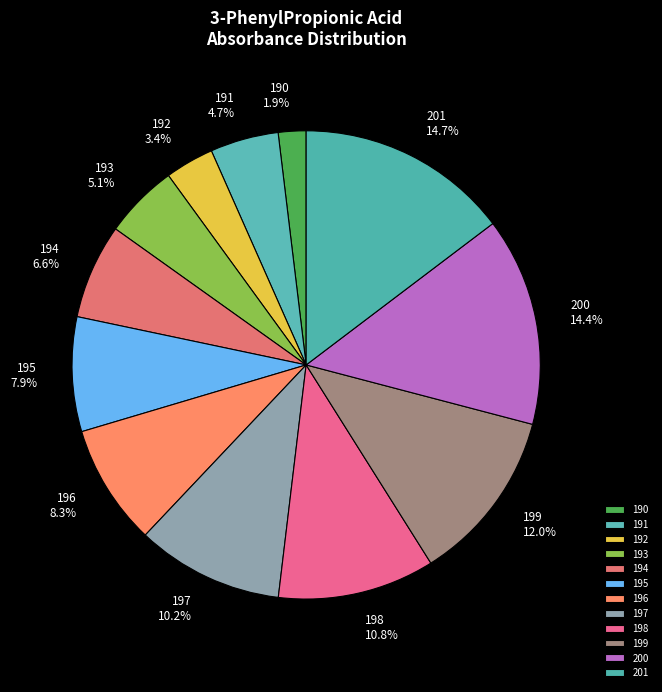

Does any single category account for the majority?

No